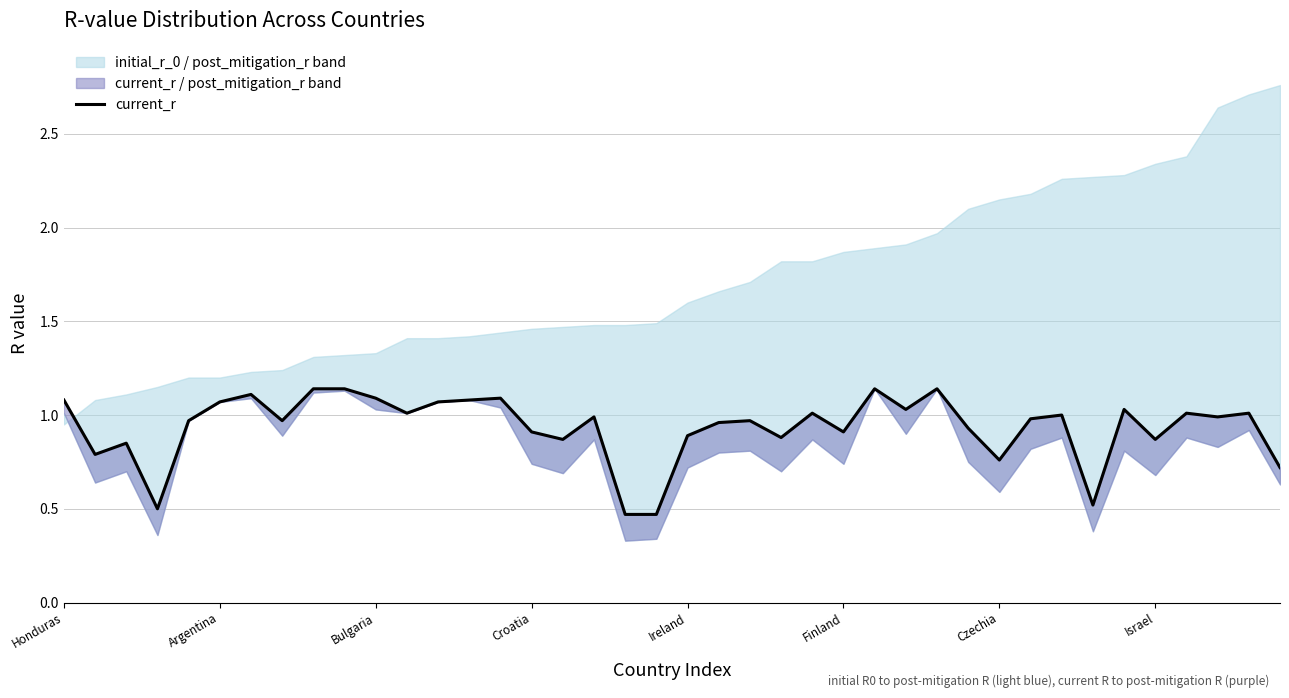

What is the difference between the maximum and second lowest values?

0.7